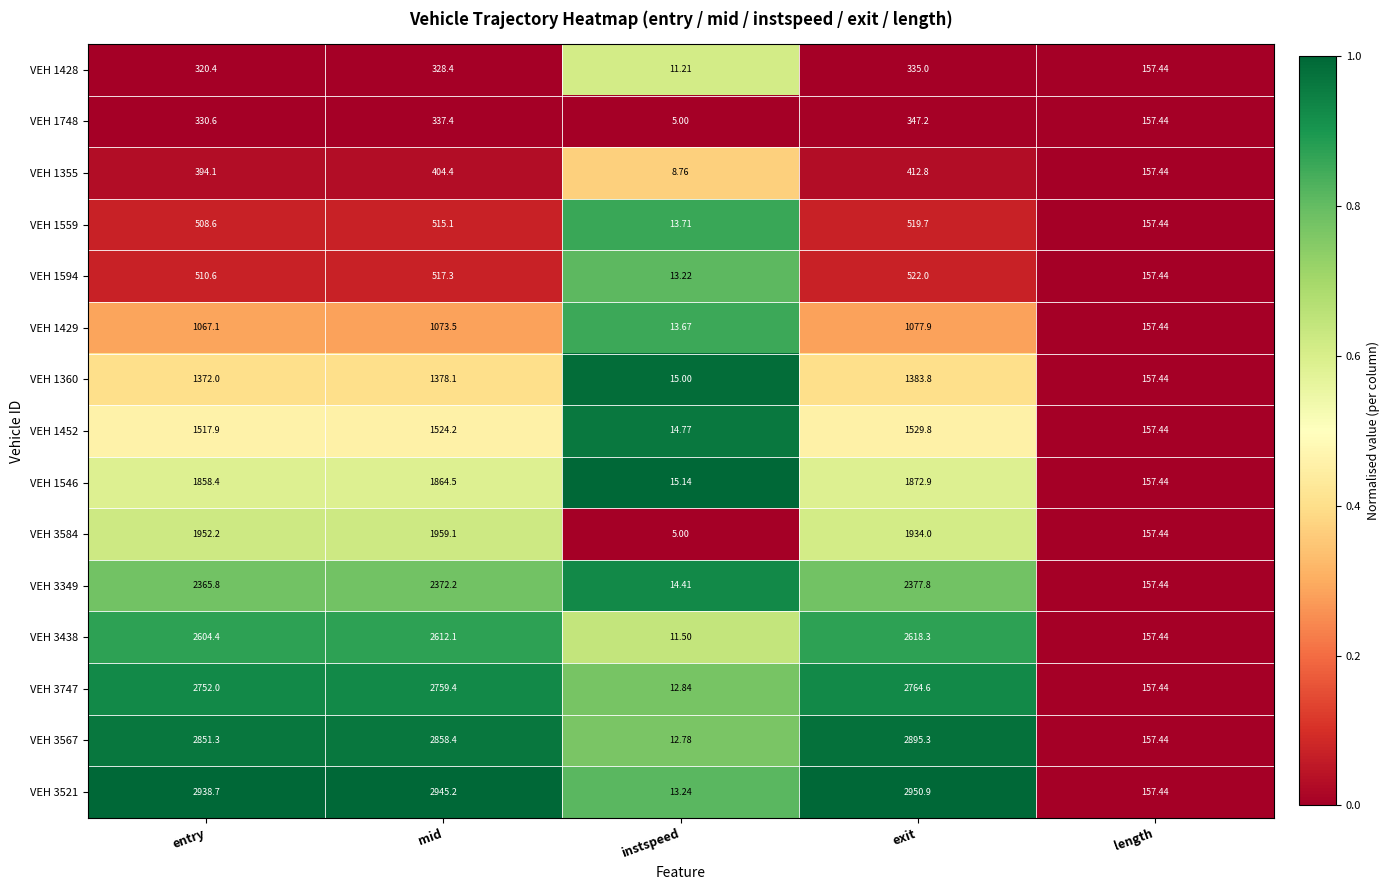

At which category is the sum across all series the highest?

exit